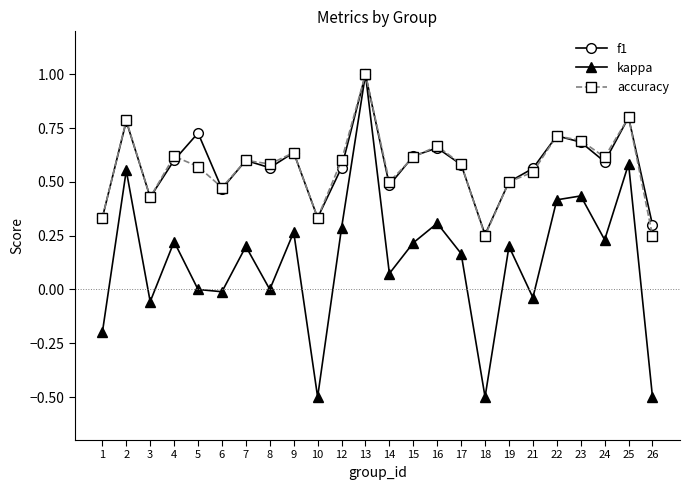

What is the total value across all series at 4?

1.4